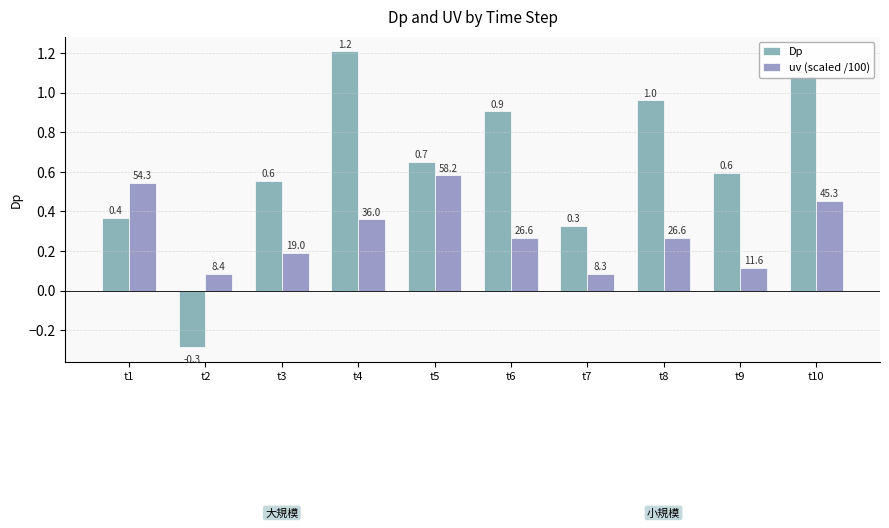

Reading right to left, extract all data points from this chart.

Dp: 1.1	0.6	1.0	0.3	0.9	0.7	1.2	0.6	-0.3	0.4
uv (scaled /100): 0.5	0.1	0.3	0.1	0.3	0.6	0.4	0.2	0.1	0.5